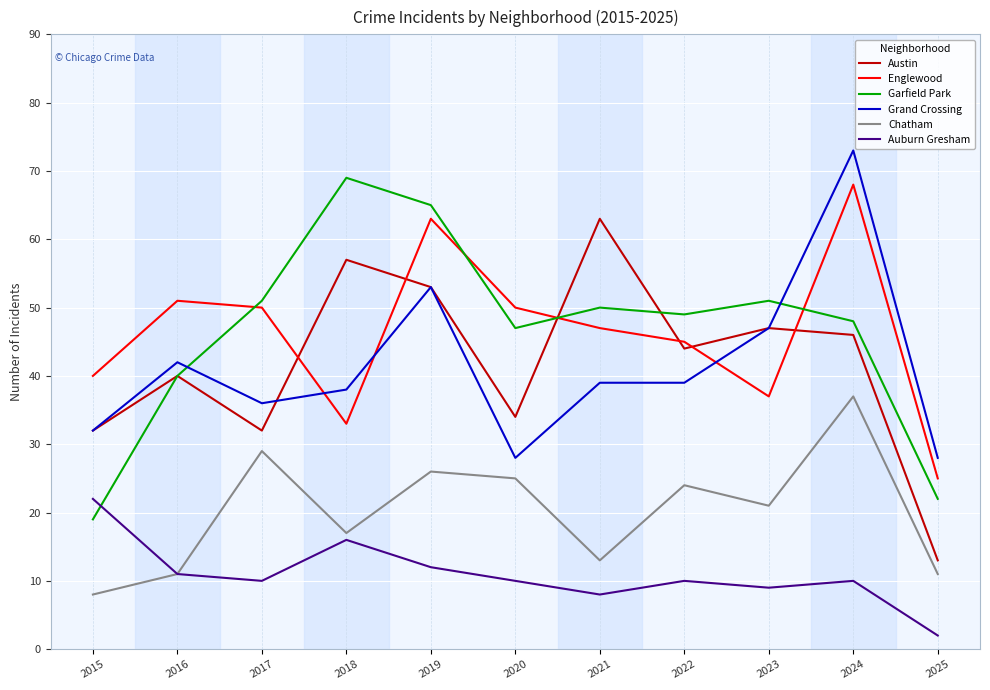

At which category is the sum across all series the highest?

2024